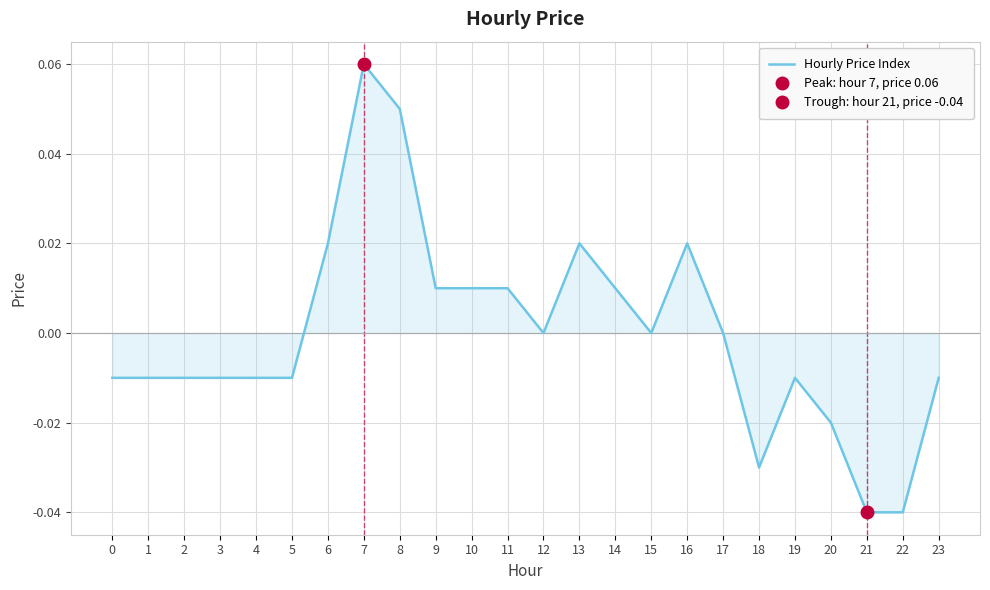

How many values are above zero?

9